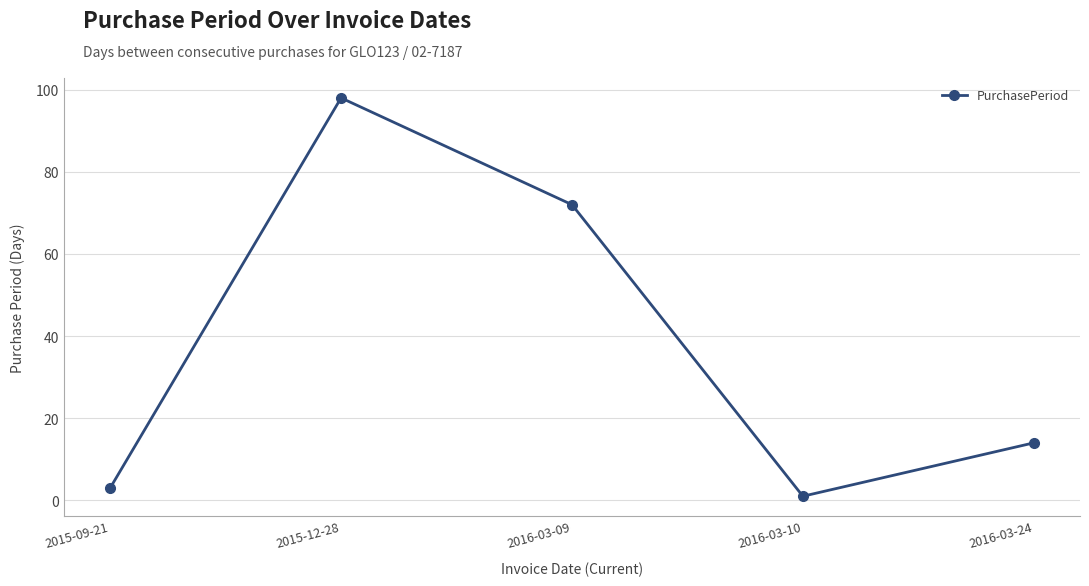

The chart shows a value of 29 at 2016-03-09. True or false?

False